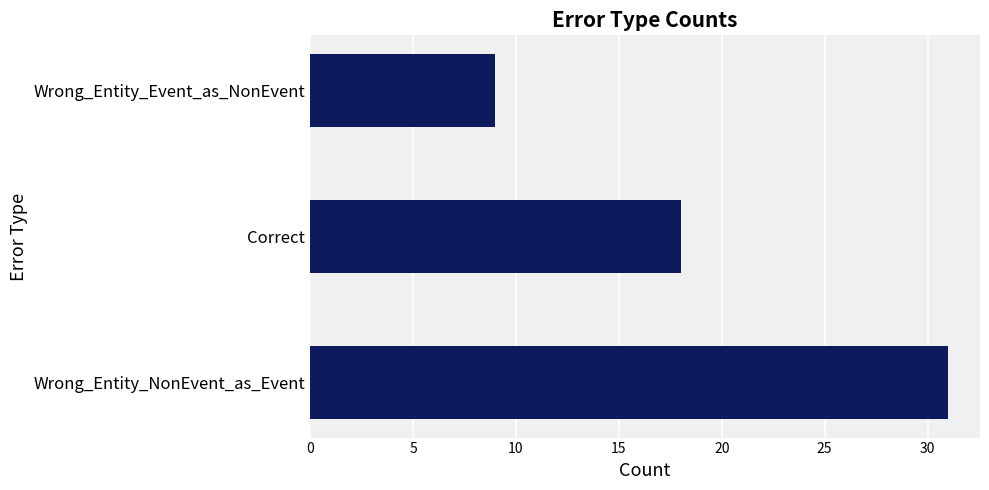

What is the sum of the values at Wrong_Entity_Event_as_NonEvent and Correct?

27